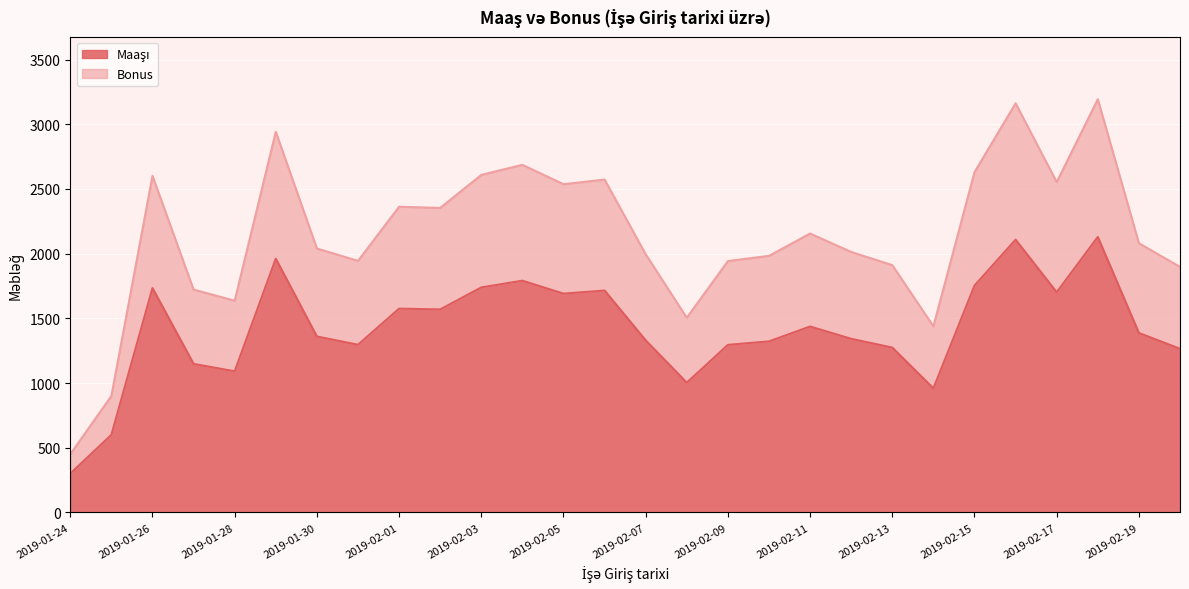

Between 2019-01-30 and 2019-02-05, which series saw the biggest shift?

Bonus